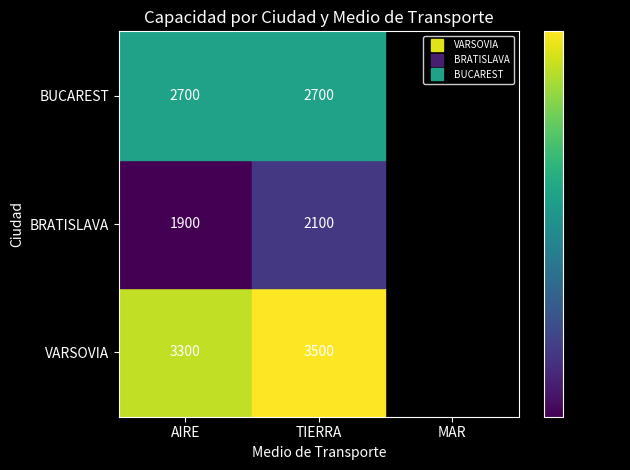

Is the value of BUCAREST at MAR greater than the value of VARSOVIA at AIRE?

No